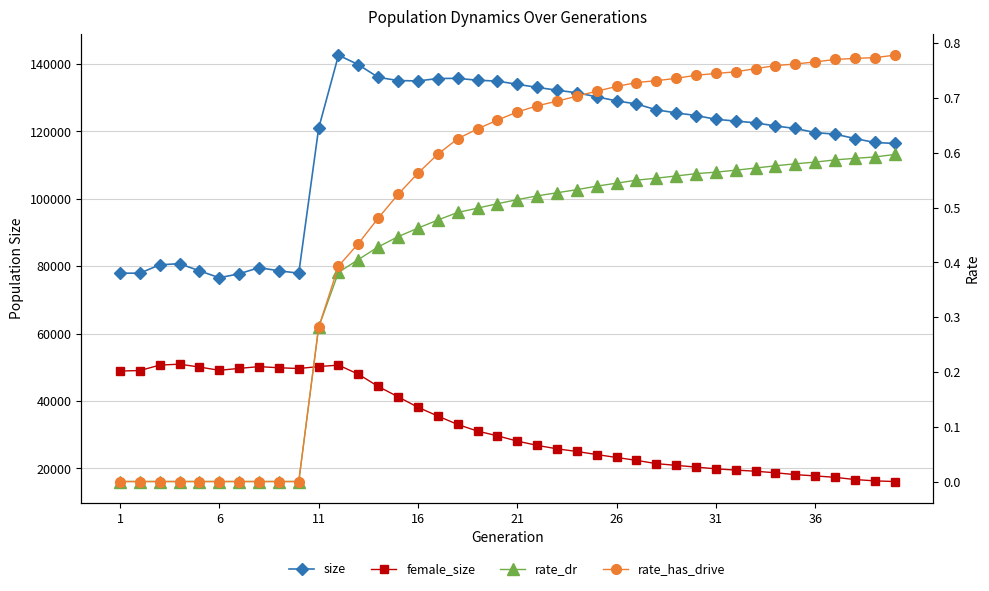

The value of rate_has_drive at 1 is 0.0. True or false?

True